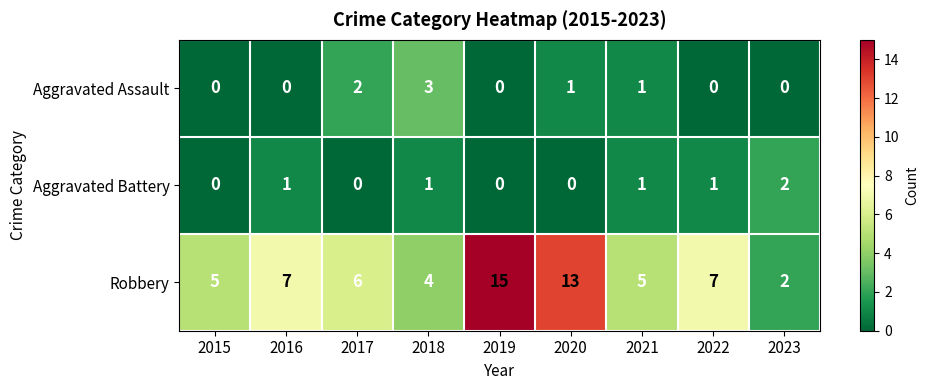

What is the difference between the highest and lowest values at 2019?

15